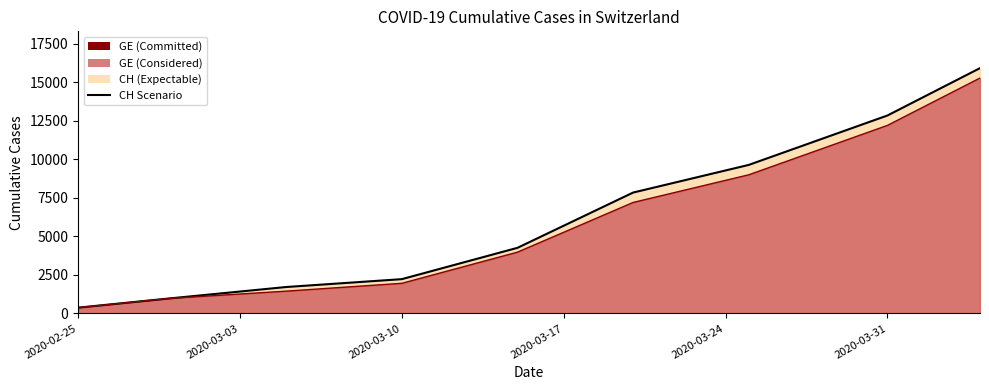

What is the maximum value shown in the chart?

15926